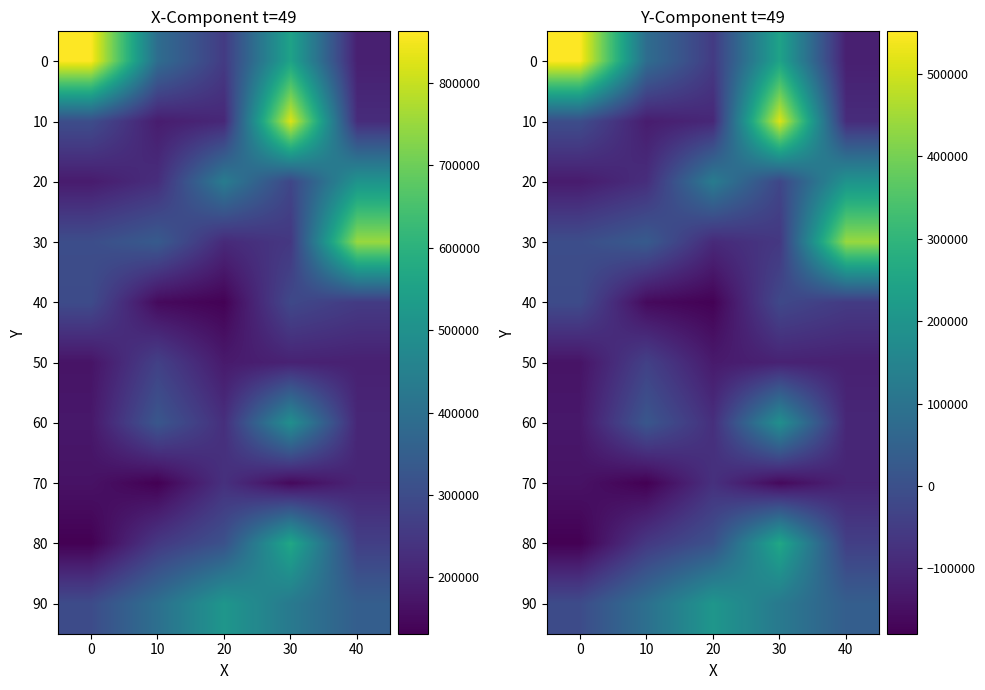

At which category is the sum across all series the highest?

30